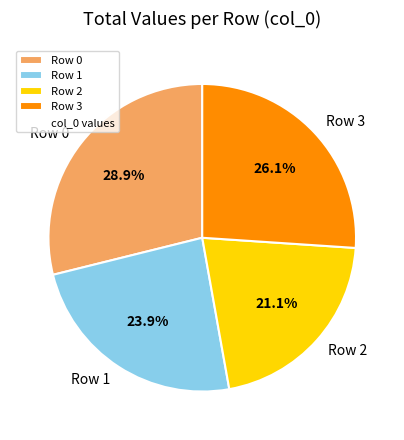

Is it true that Row 0 is 29% of the pie?

True